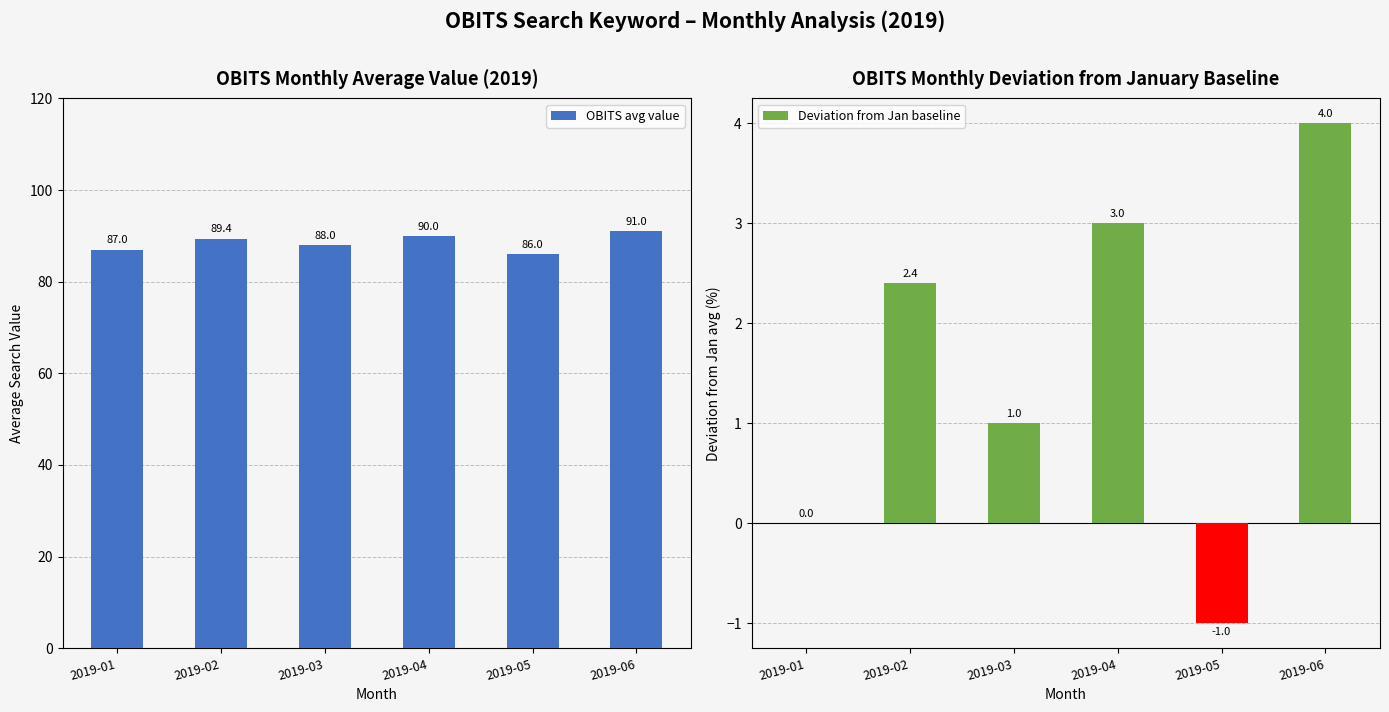

Which category has the lowest value across all series?

2019-05